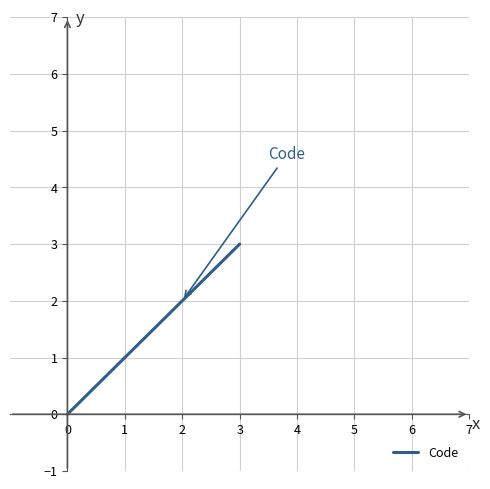

How many values are below 2?

2